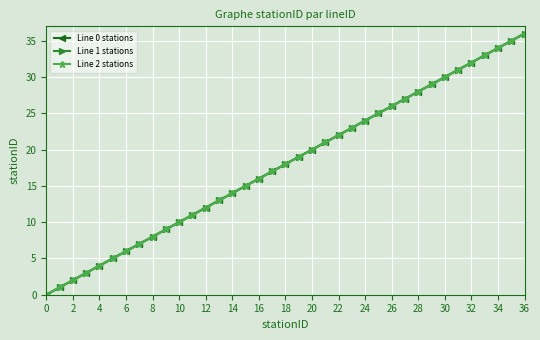

At which category is the sum across all series the highest?

36